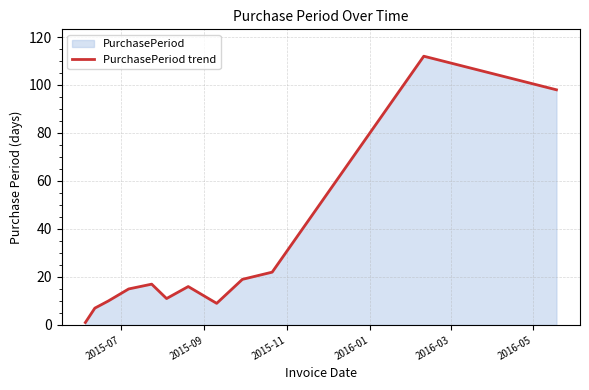

Does the chart display data point markers on the line(s)?

No